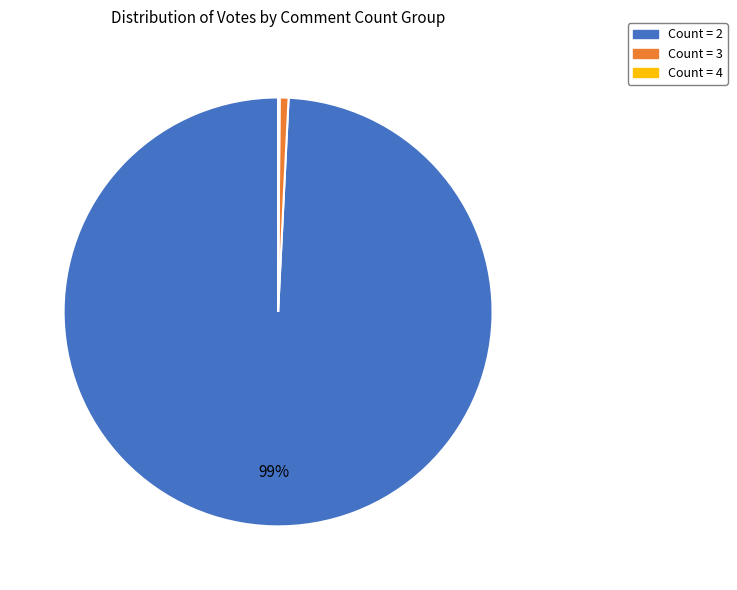

Does any single category account for the majority?

Yes